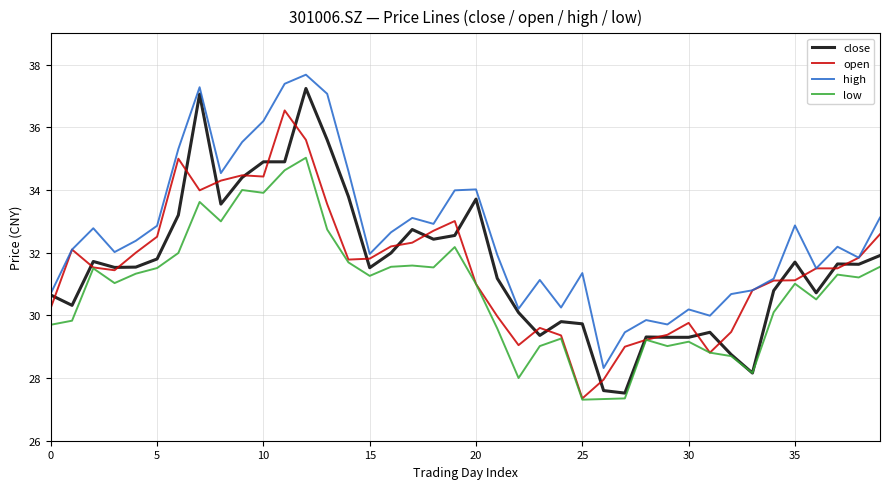

What is the maximum value shown in the chart?

37.7